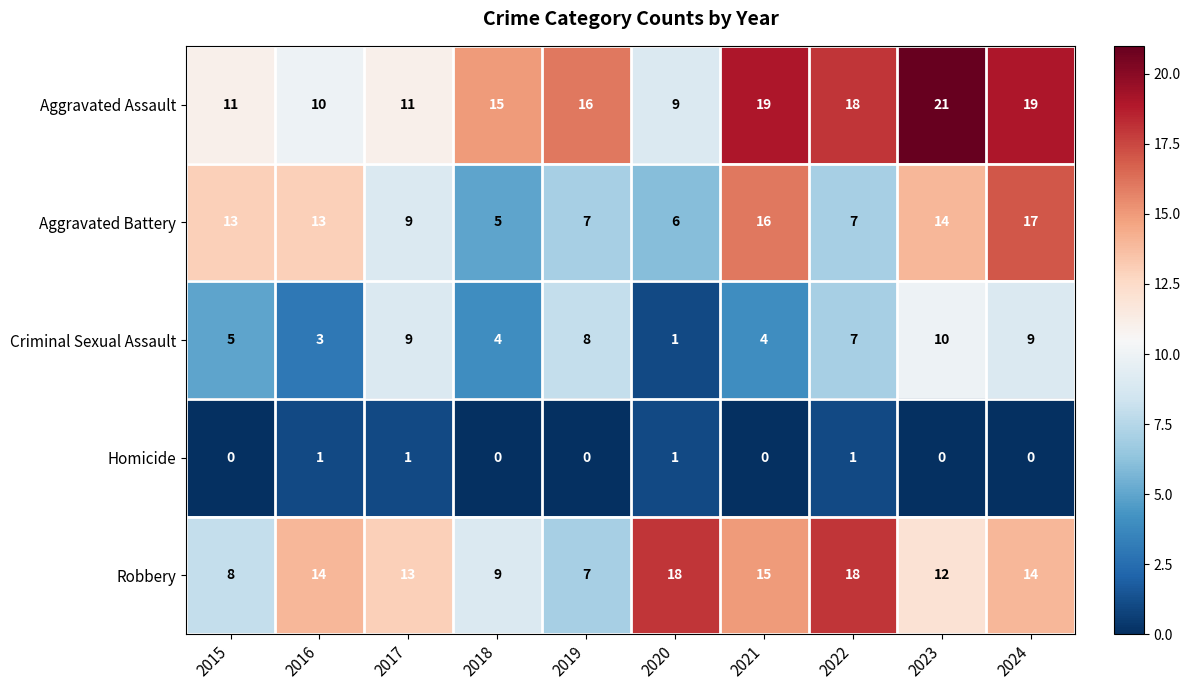

At which label is Aggravated Assault closest to 15?

2018